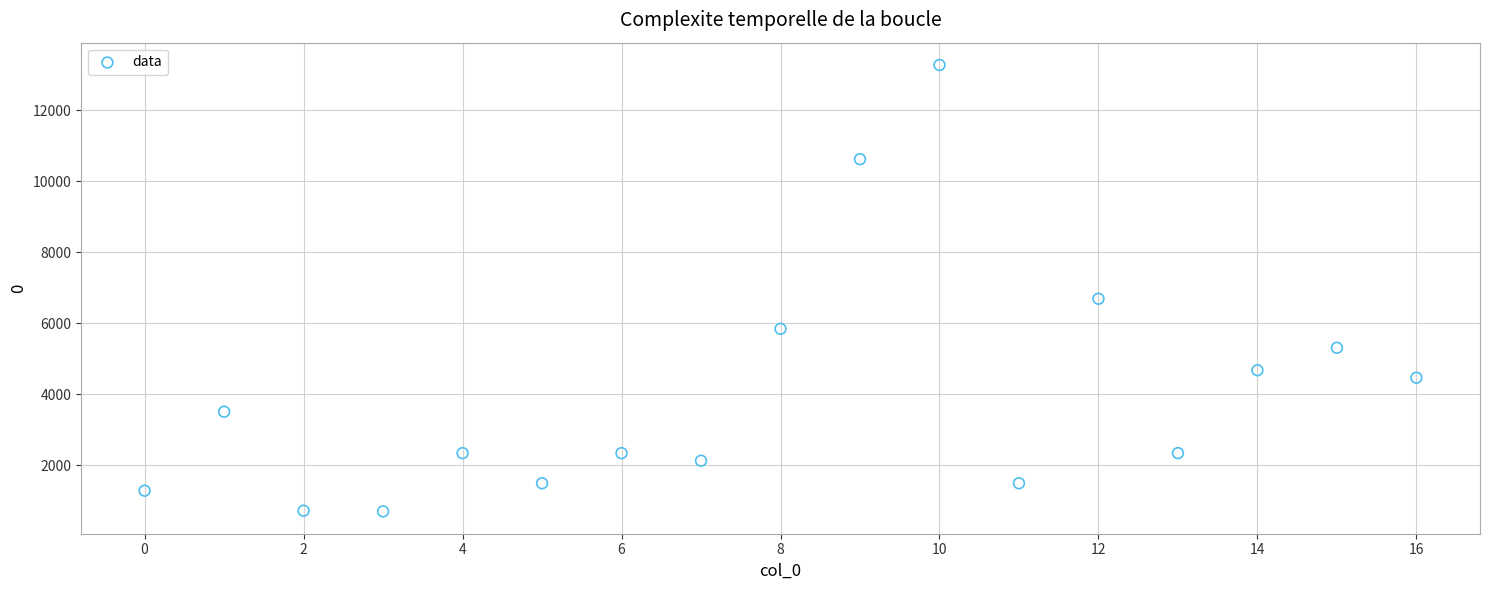

What Y value in the scatter plot is closest to 6984?

6687